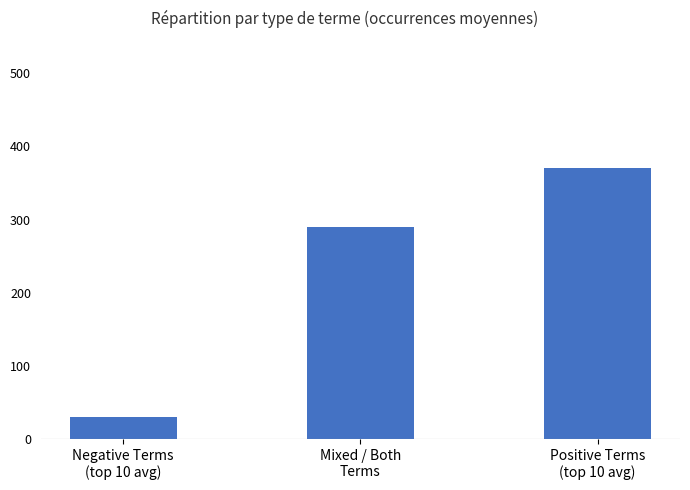

The value at Mixed / Both
Terms is 290. True or false?

True